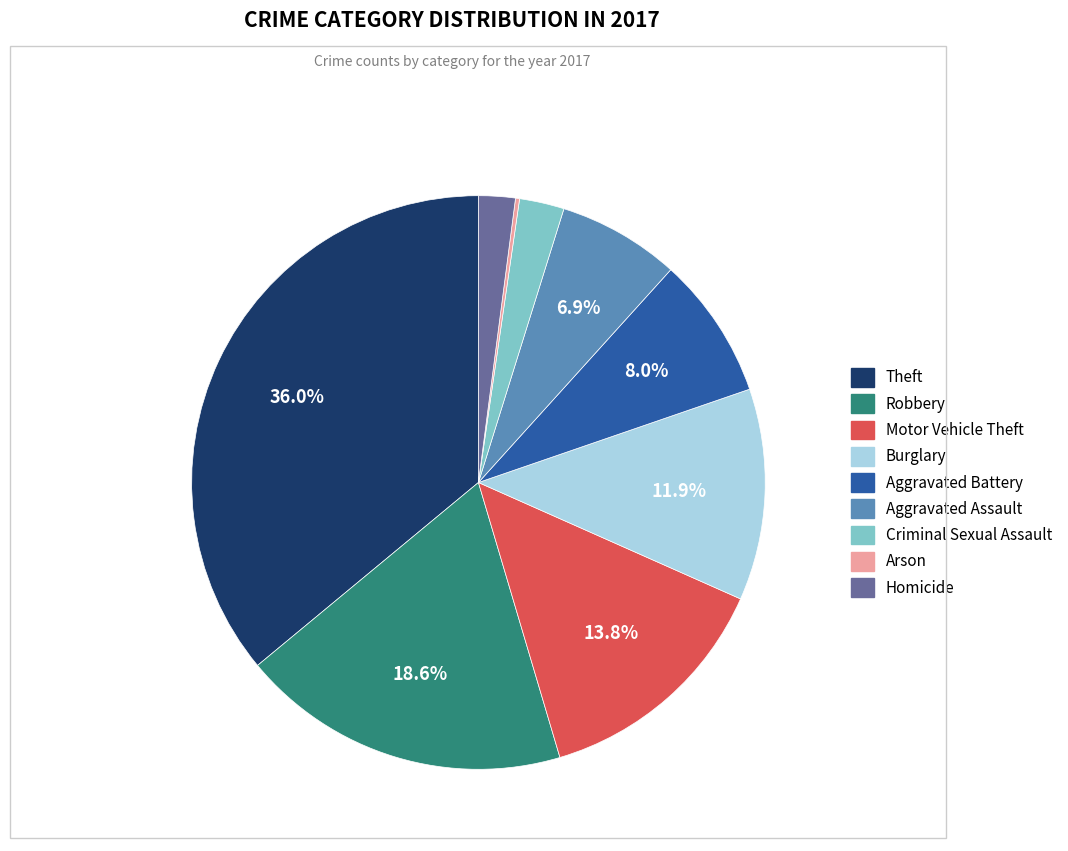

Is there a majority slice in this chart?

No